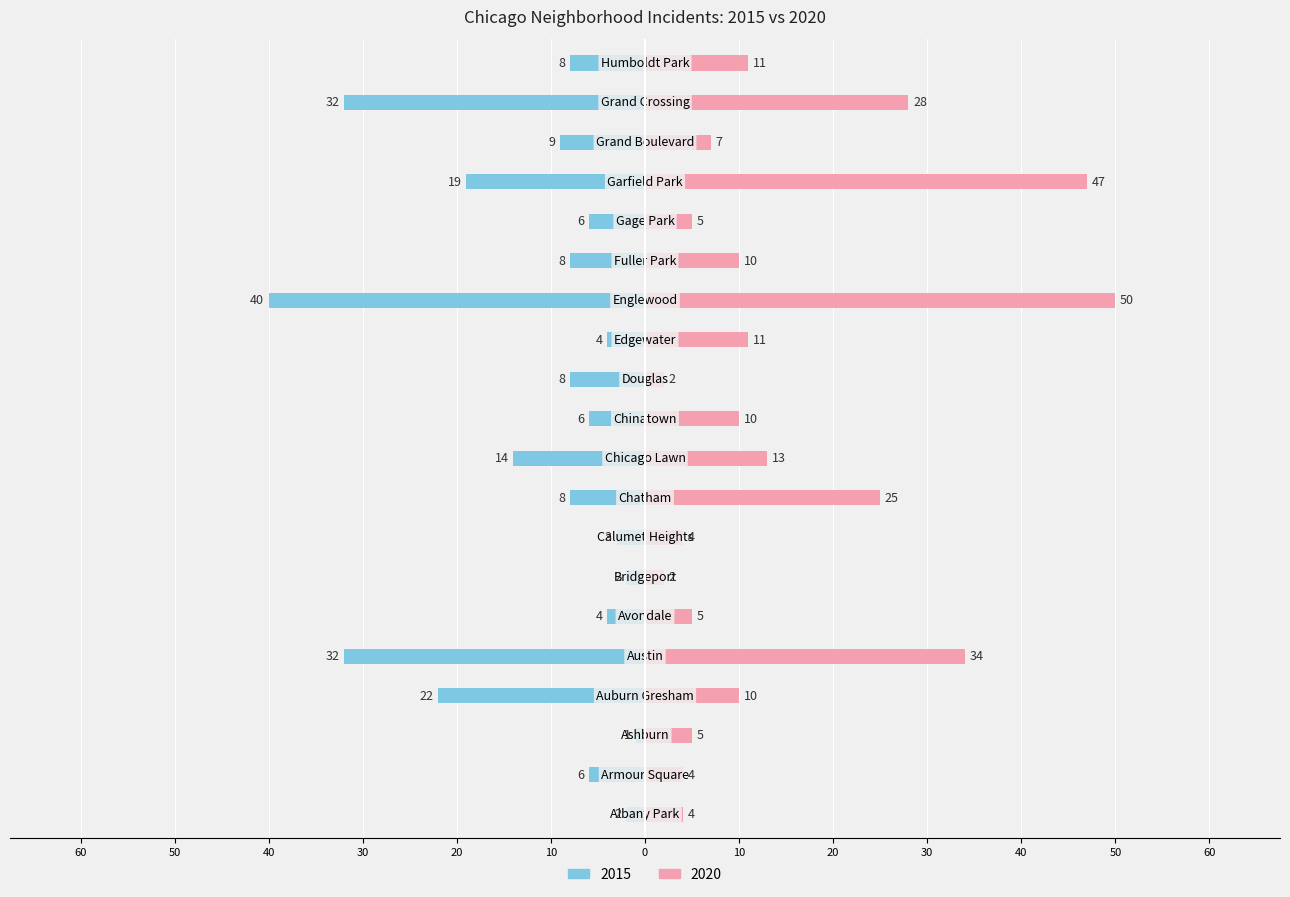

Are the bars grouped side by side (vs. stacked)?

Yes